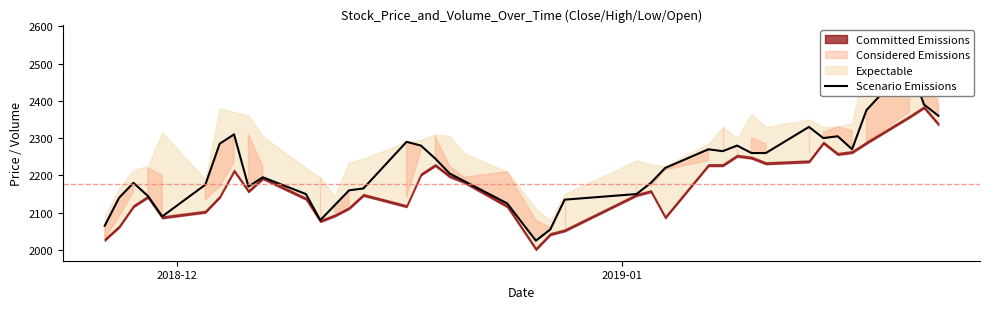

What is the difference between the maximum and minimum values?

475